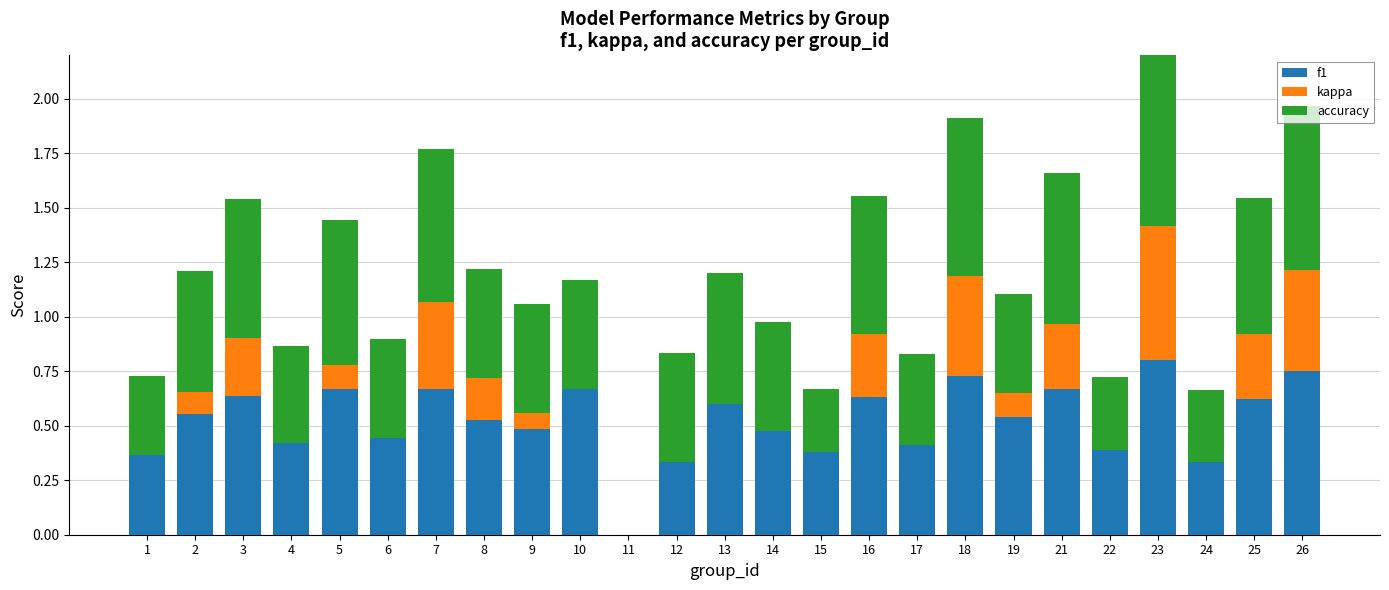

Which category has the highest value in the f1 series?

23